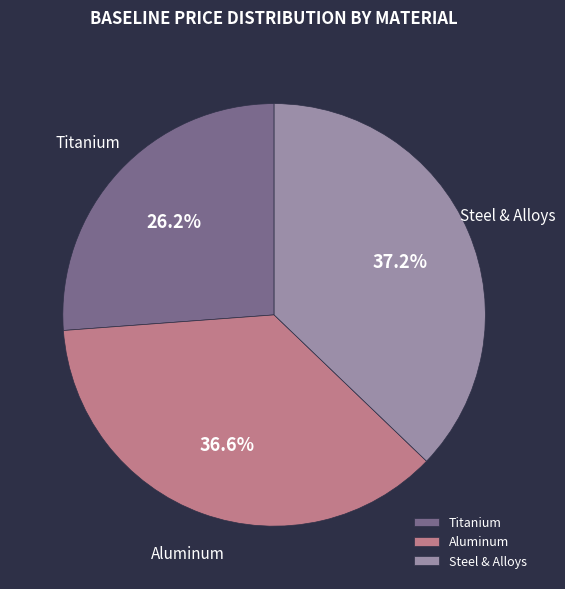

Is it true that Titanium is 33% of the pie?

False